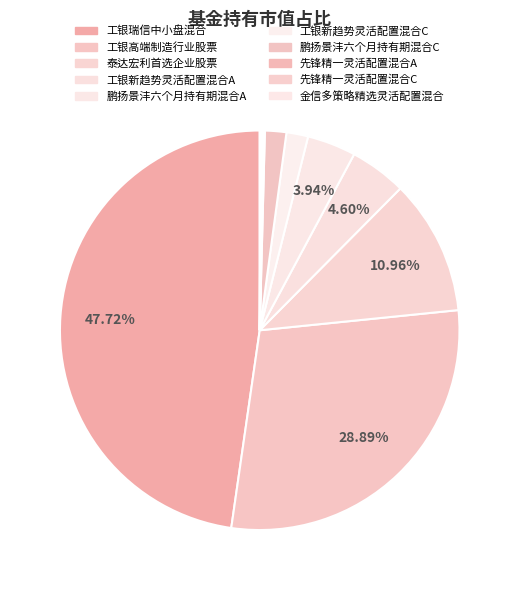

To the nearest percent, what percentage of the pie is 鹏扬景沣六个月持有期混合C?

2%